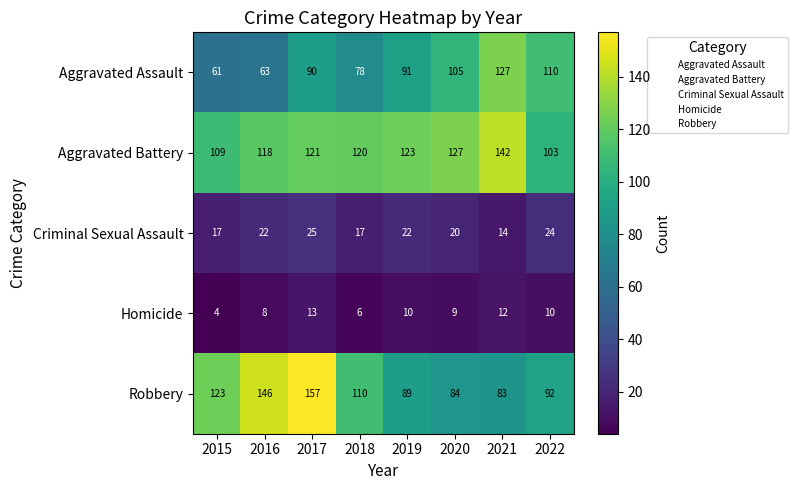

Rank the series by their maximum value, from highest to lowest.

Robbery, Aggravated Battery, Aggravated Assault, Criminal Sexual Assault, Homicide